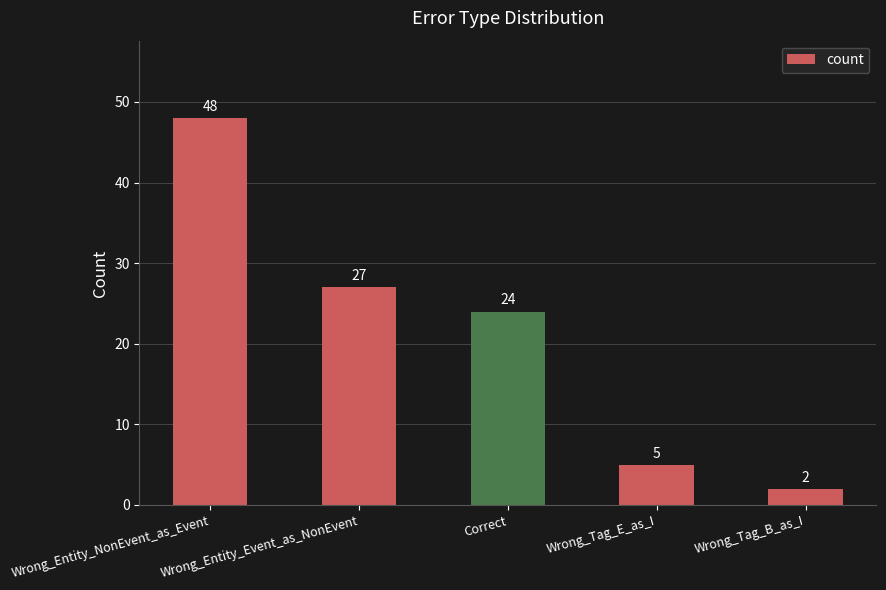

At which label does the data first exceed 24?

Wrong_Entity_NonEvent_as_Event